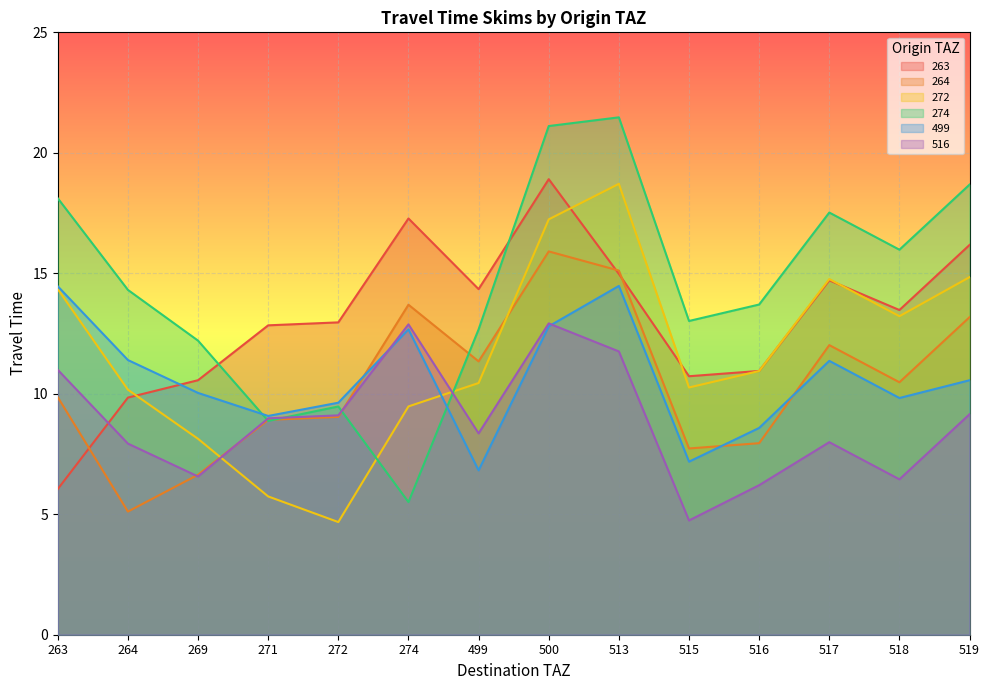

At which label does 264 reach its peak?

500